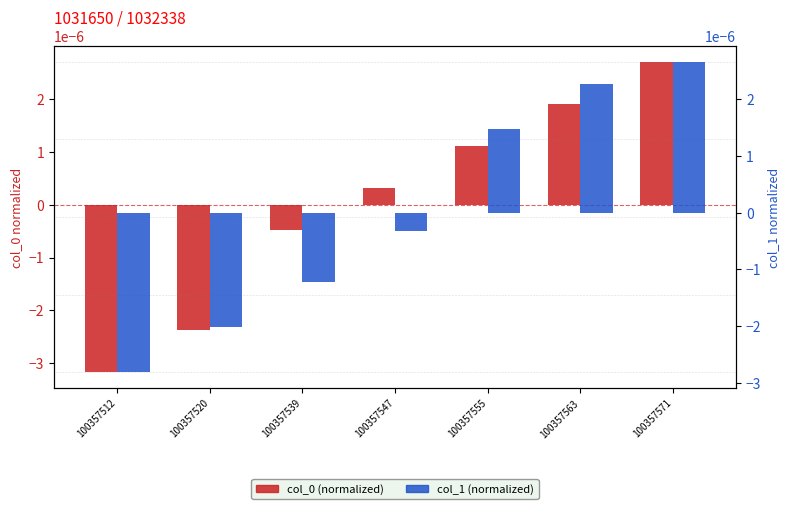

Which series has the largest total across all categories?

col_0 (normalized)